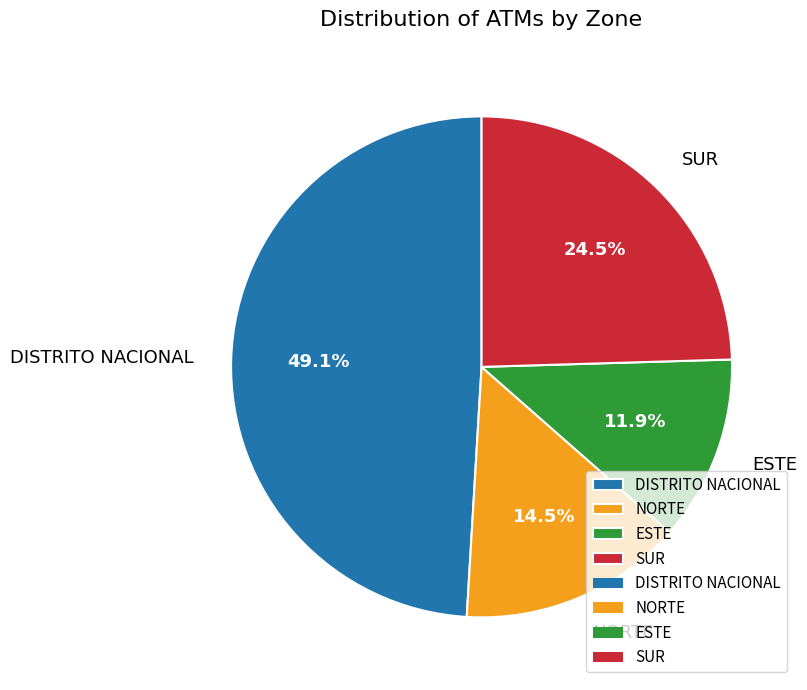

What is the smallest slice in the pie chart?

ESTE